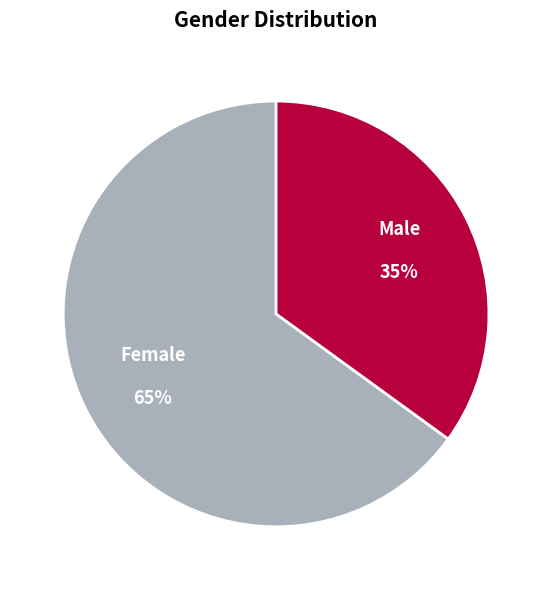

How many slices are in this pie chart?

2